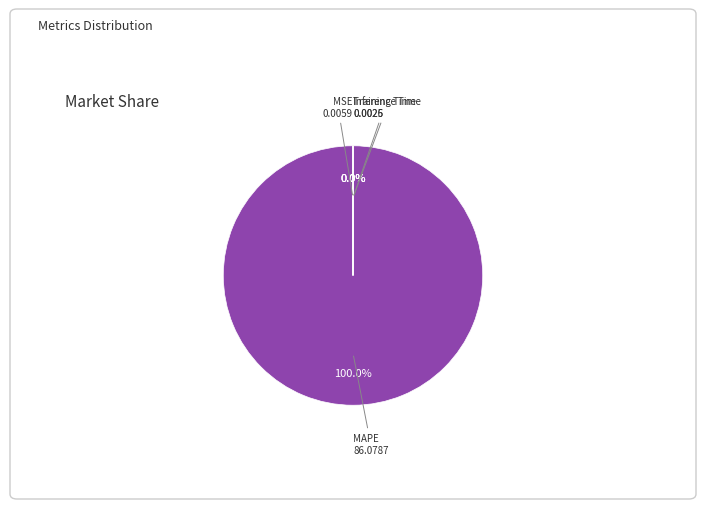

Does any single category account for the majority?

Yes